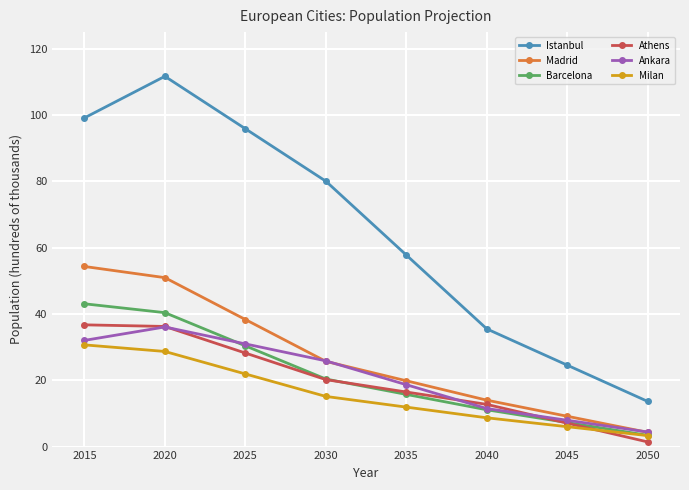

At which label is Madrid closest to 29?

2030